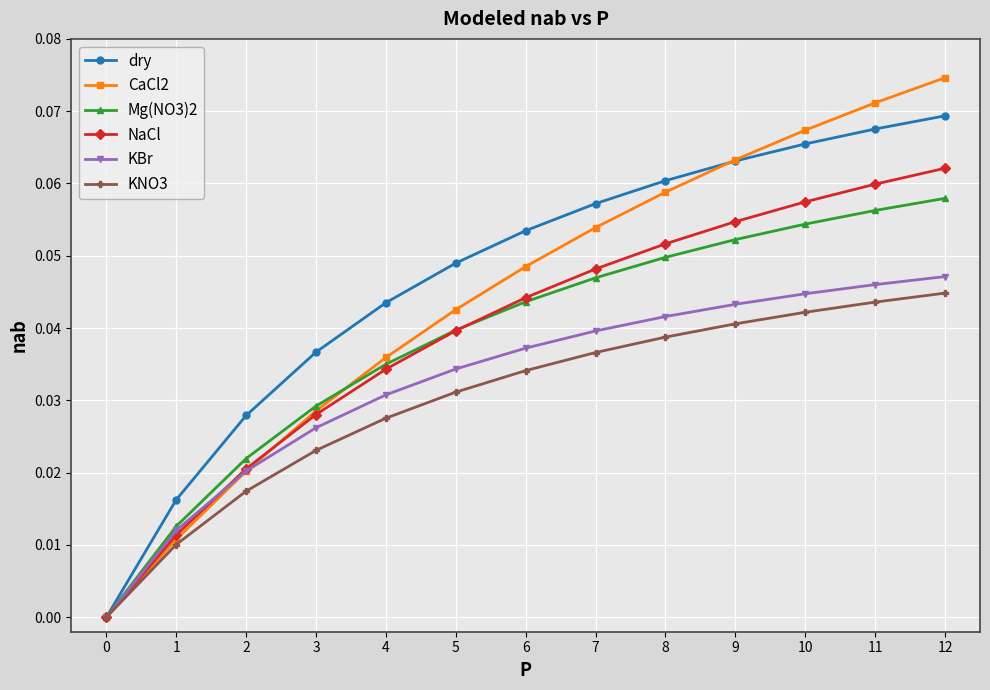

Is it true that KBr equals 0.0 at 4?

True